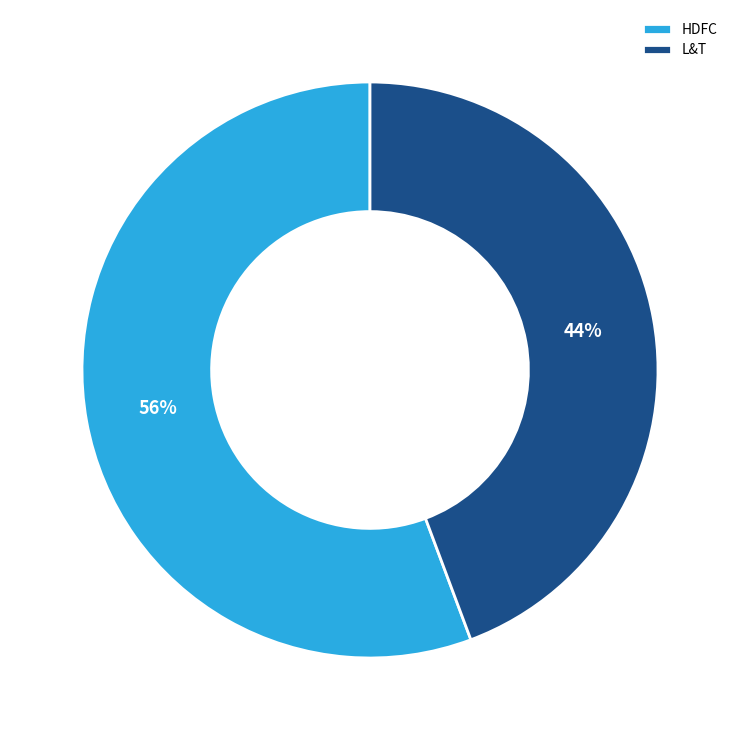

Do L&T and HDFC together represent more than half of the pie?

Yes